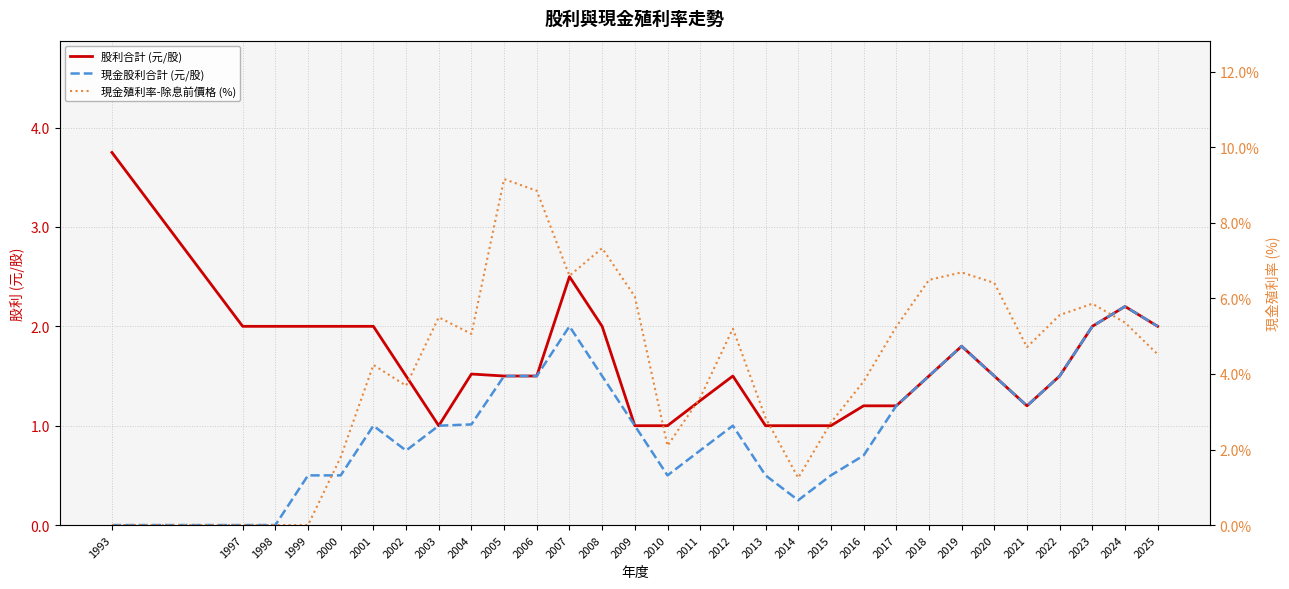

What is the lowest value of the 股利合計 (元/股) series?

1.0